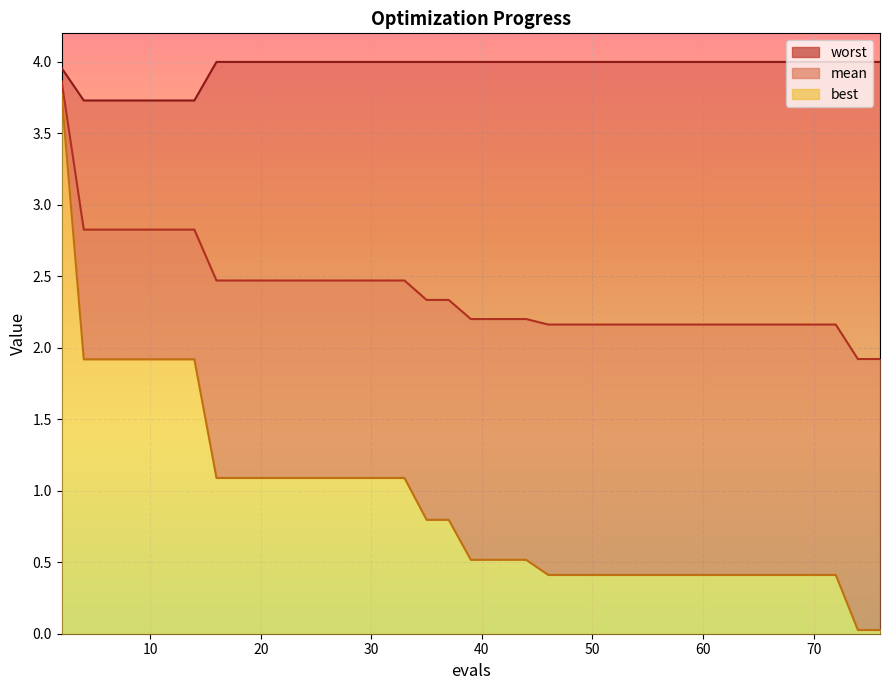

Which series has the widest spread of values?

best